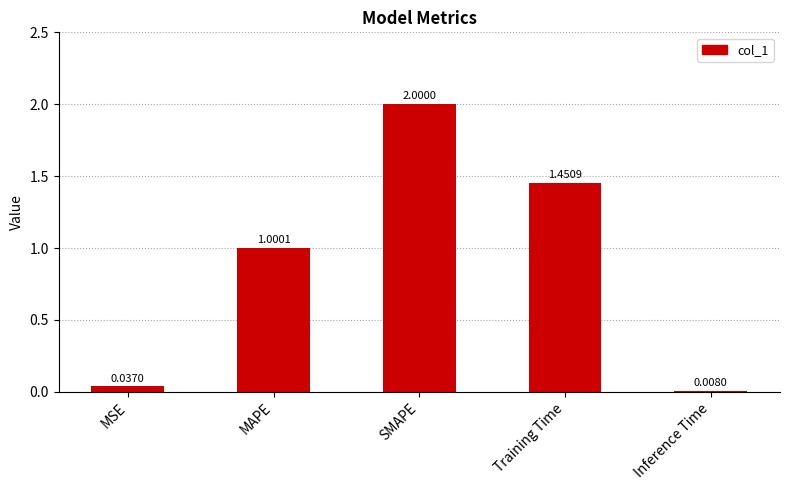

What is the label of the 4th bar from the left?

Training Time